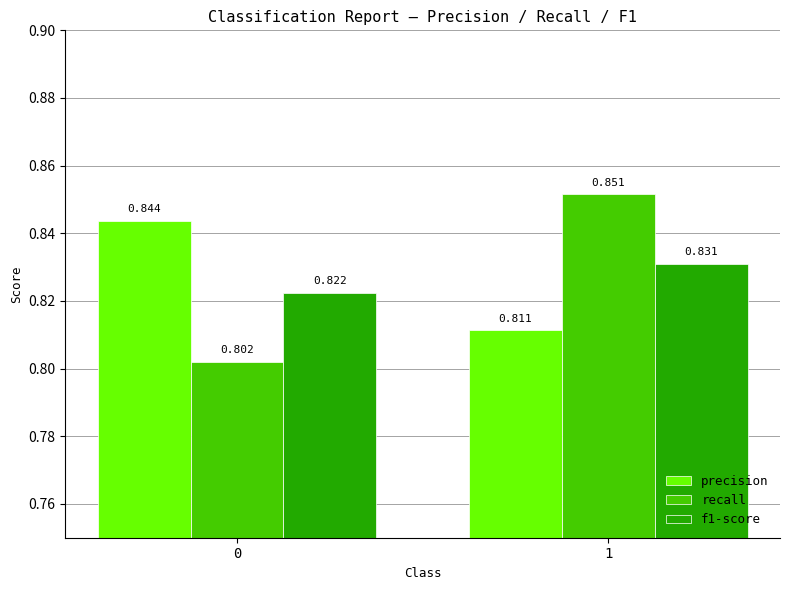

What are all the series names shown in the legend?

precision, recall, f1-score